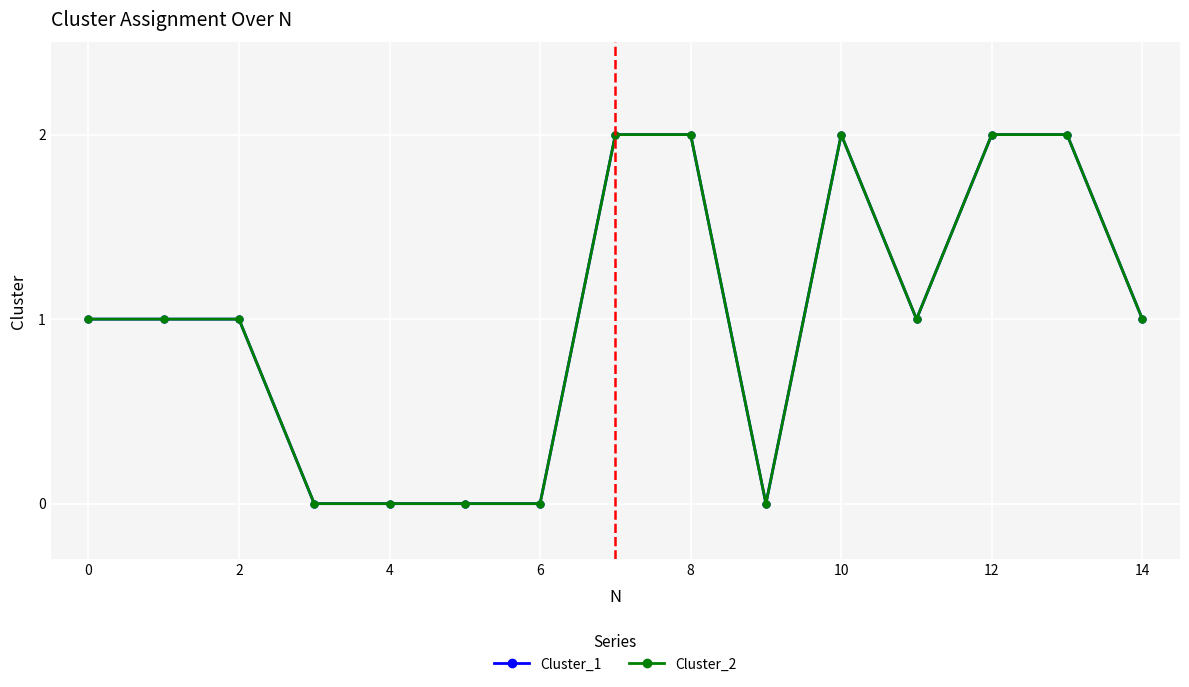

At which category is the sum across all series the highest?

12